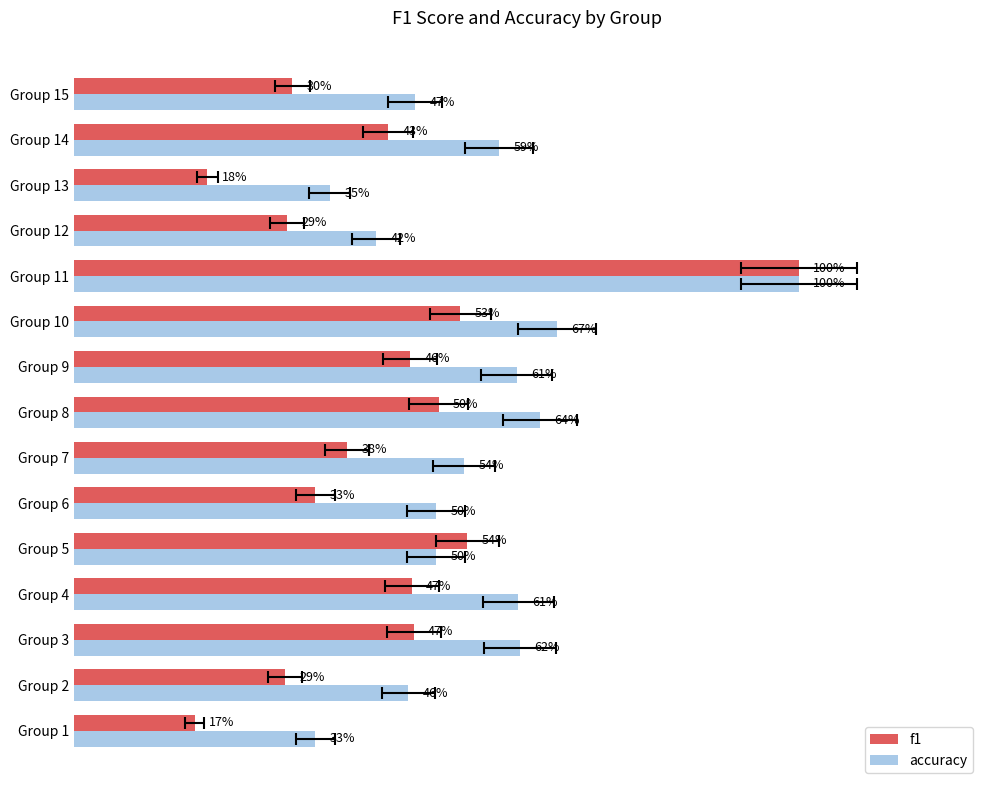

What is the maximum value shown in the chart?

1.0